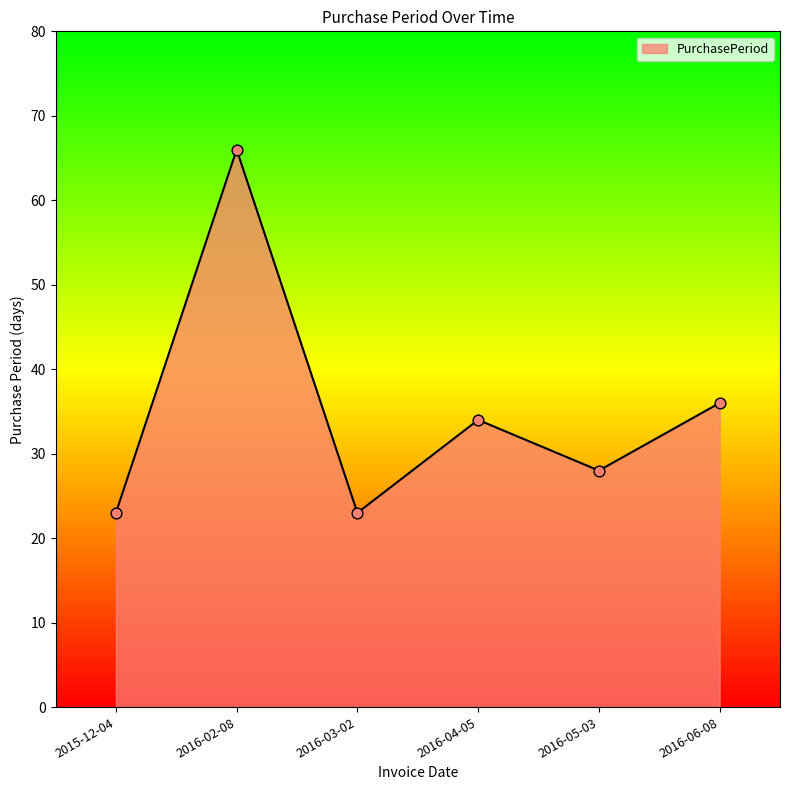

Approximately how many times larger is the value at 2016-05-03 compared to 2016-03-02?

1.2